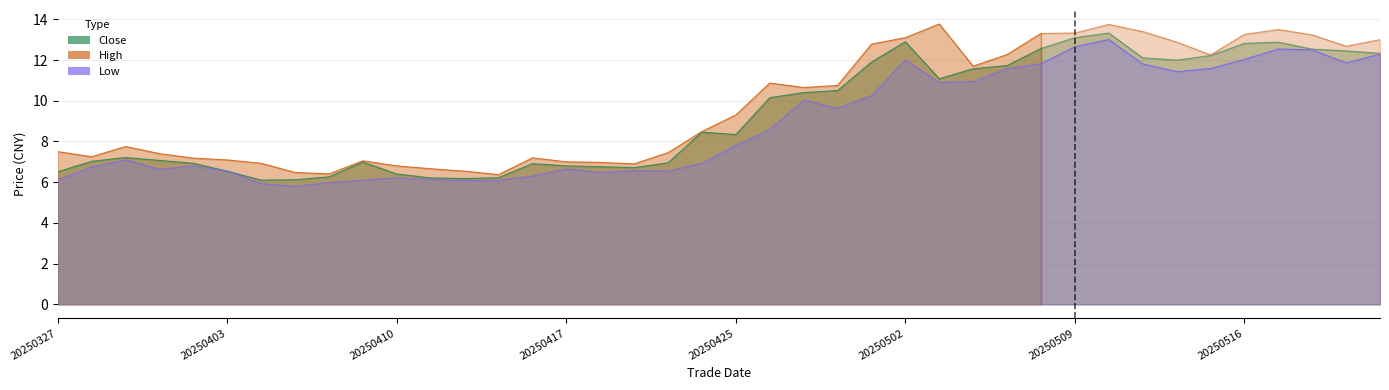

At which label does high first exceed 9?

20250425